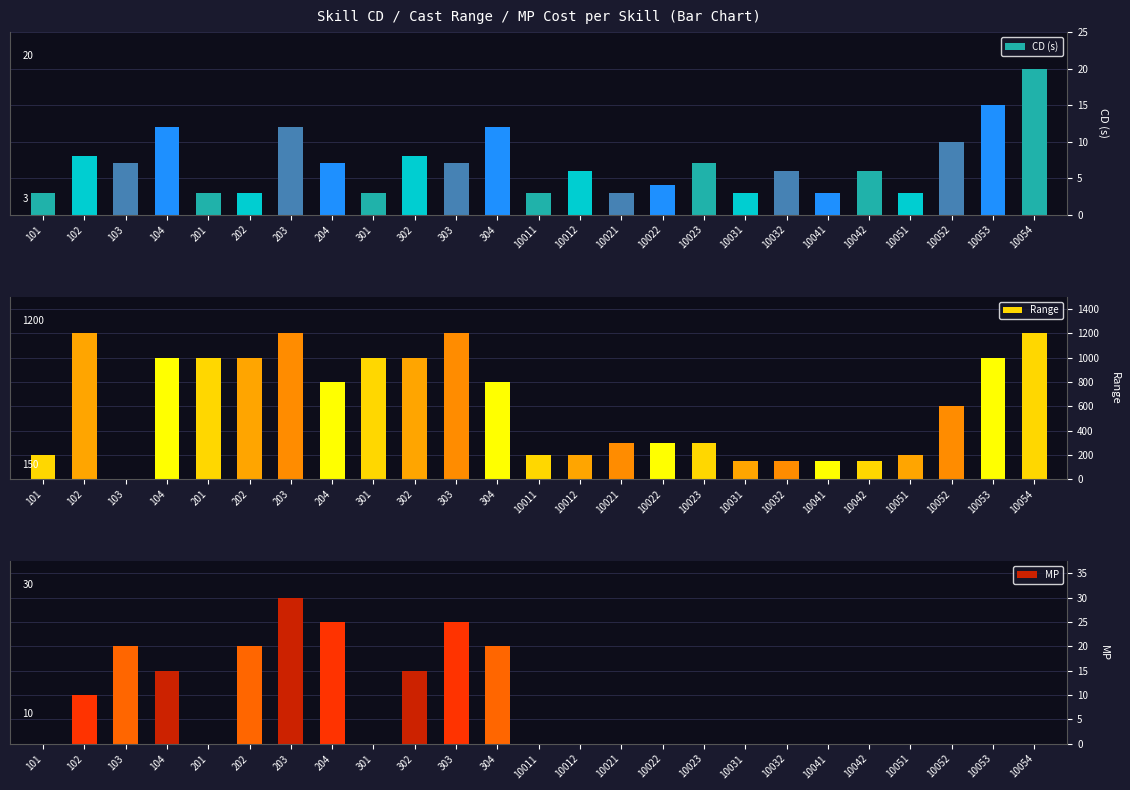

At which label does MP reach its peak?

203